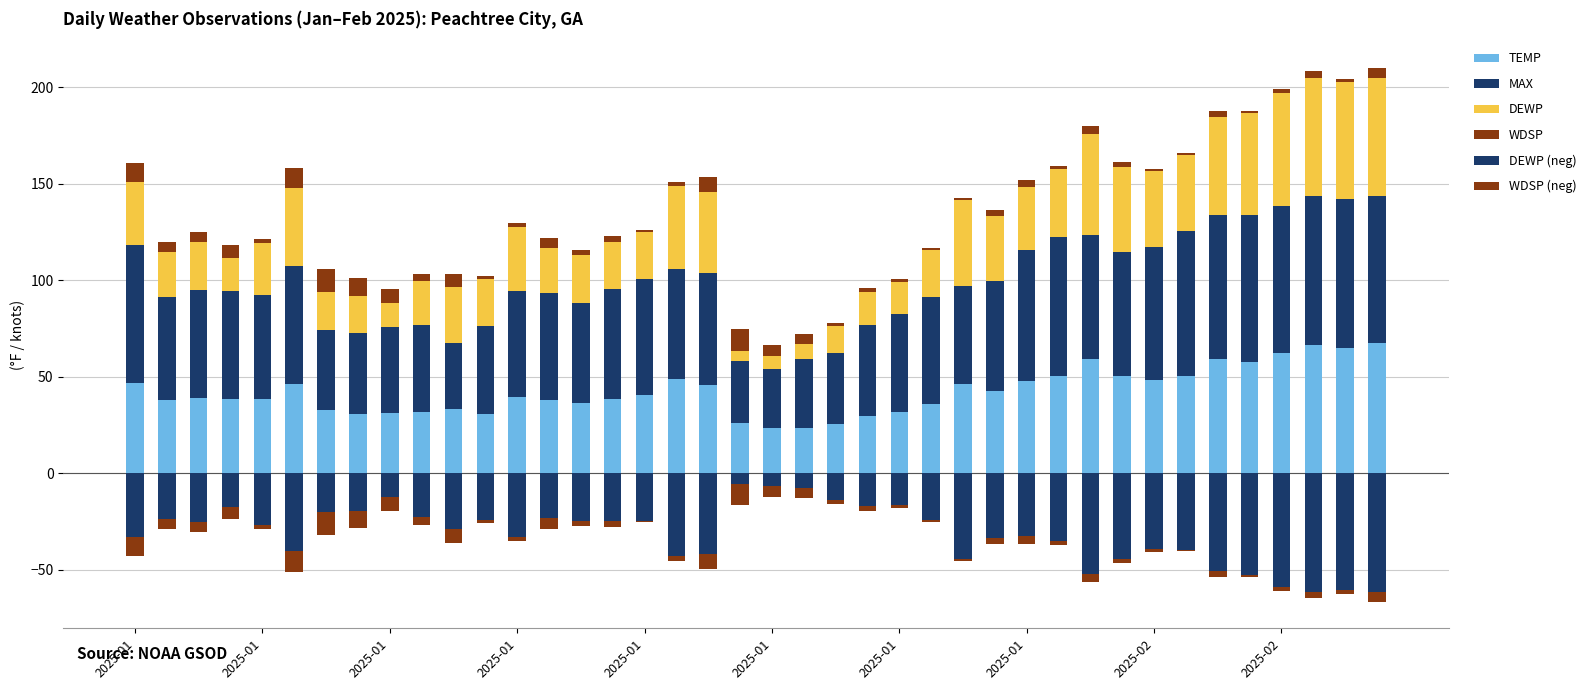

Rank the categories by DEWP value from highest to lowest.

39, 37, 38, 36, 35, 30, 34, 26, 31, 17, 18, 2025-01, 33, 32, 29, 27, 2025-01, 12, 28, 10, 2025-01, 2025-01, 15, 16, 14, 11, 25, 2025-01, 13, 2025-02, 2025-01, 2025-01, 2025-01, 23, 24, 22, 2025-02, 21, 20, 19